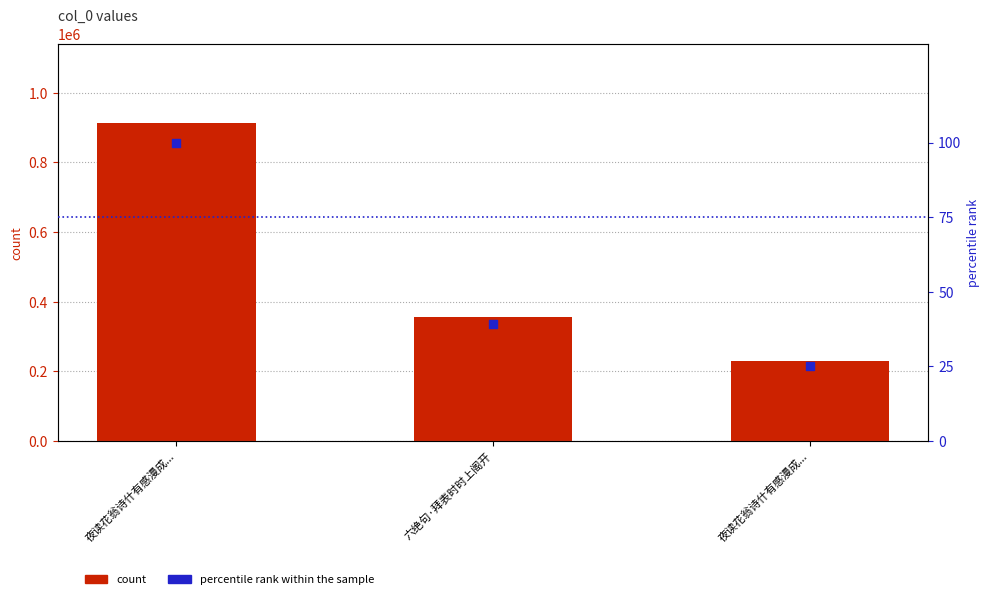

Which series contains the lowest Y value?

percentile rank within the sample